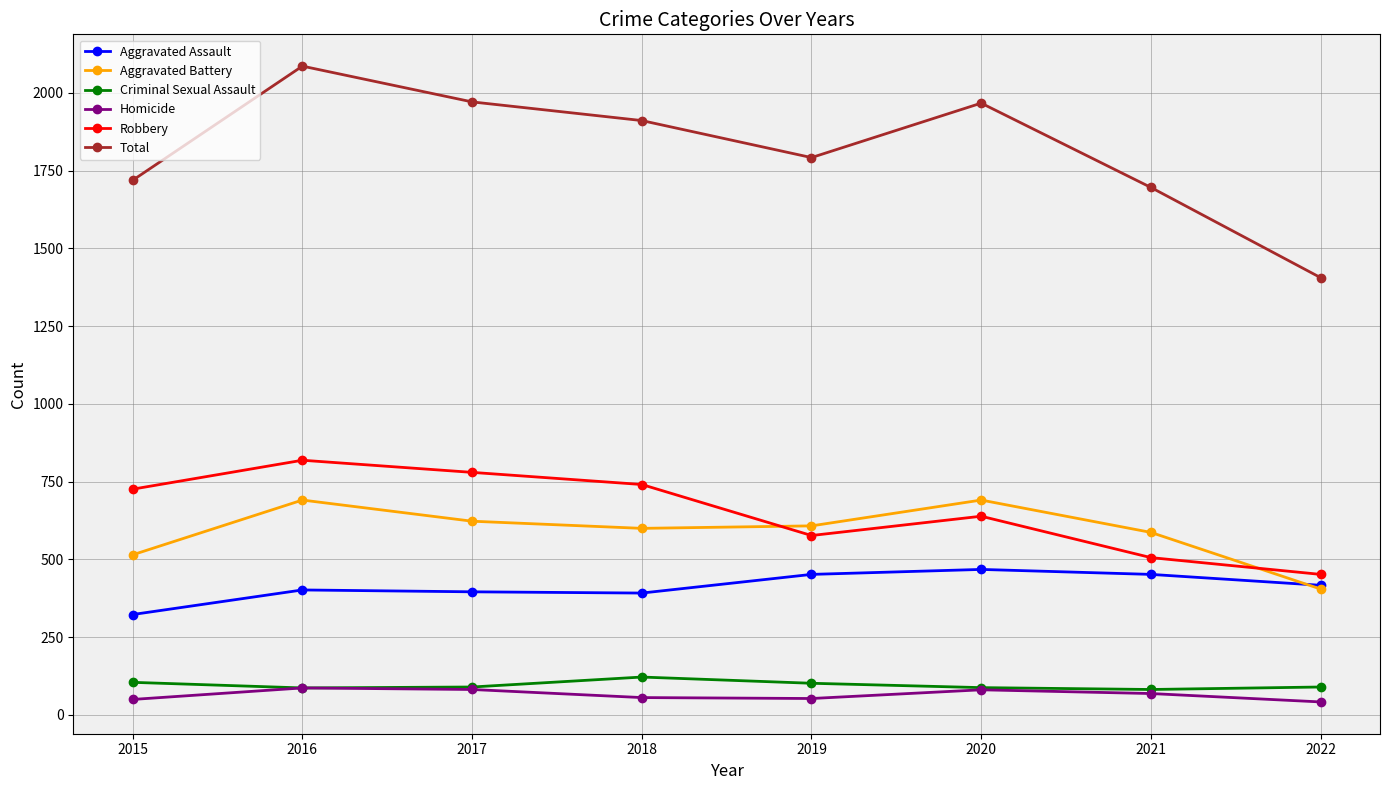

Which label corresponds to the largest value in the chart?

2016